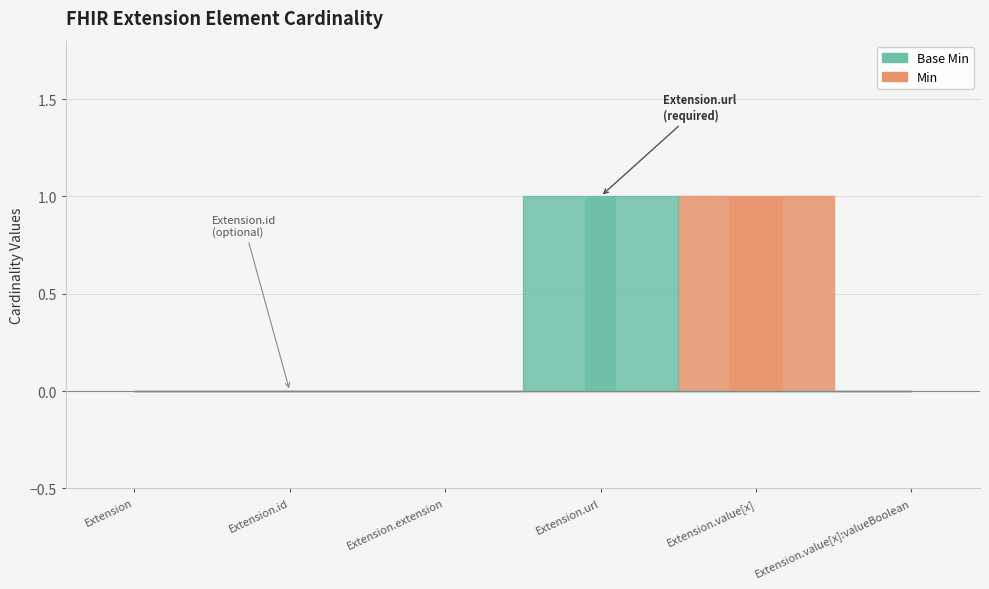

Which series has the largest range (max minus min)?

Min